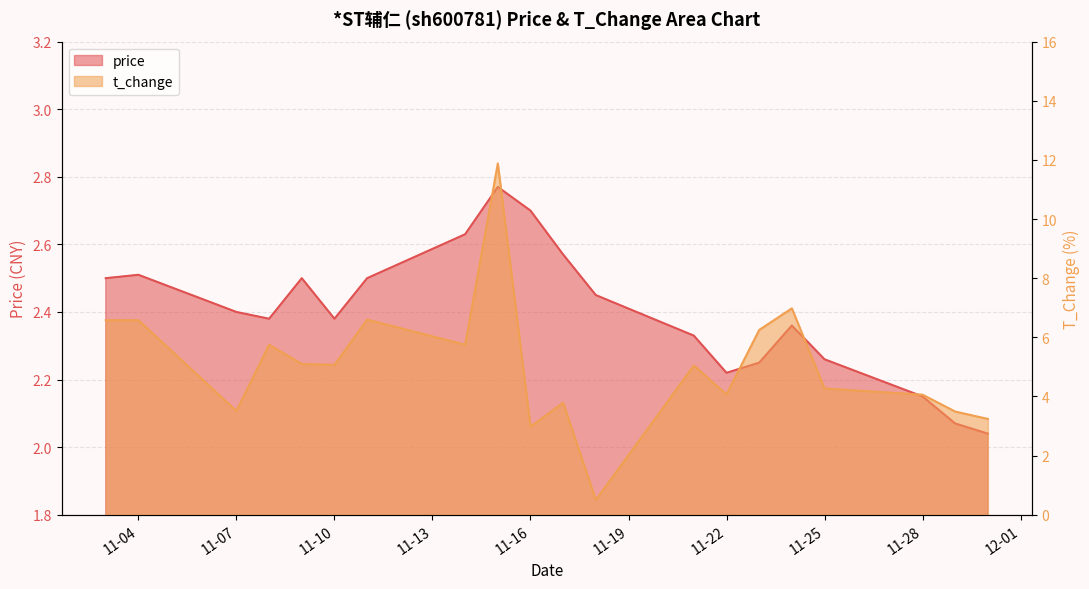

How many lines are shown in the chart?

2